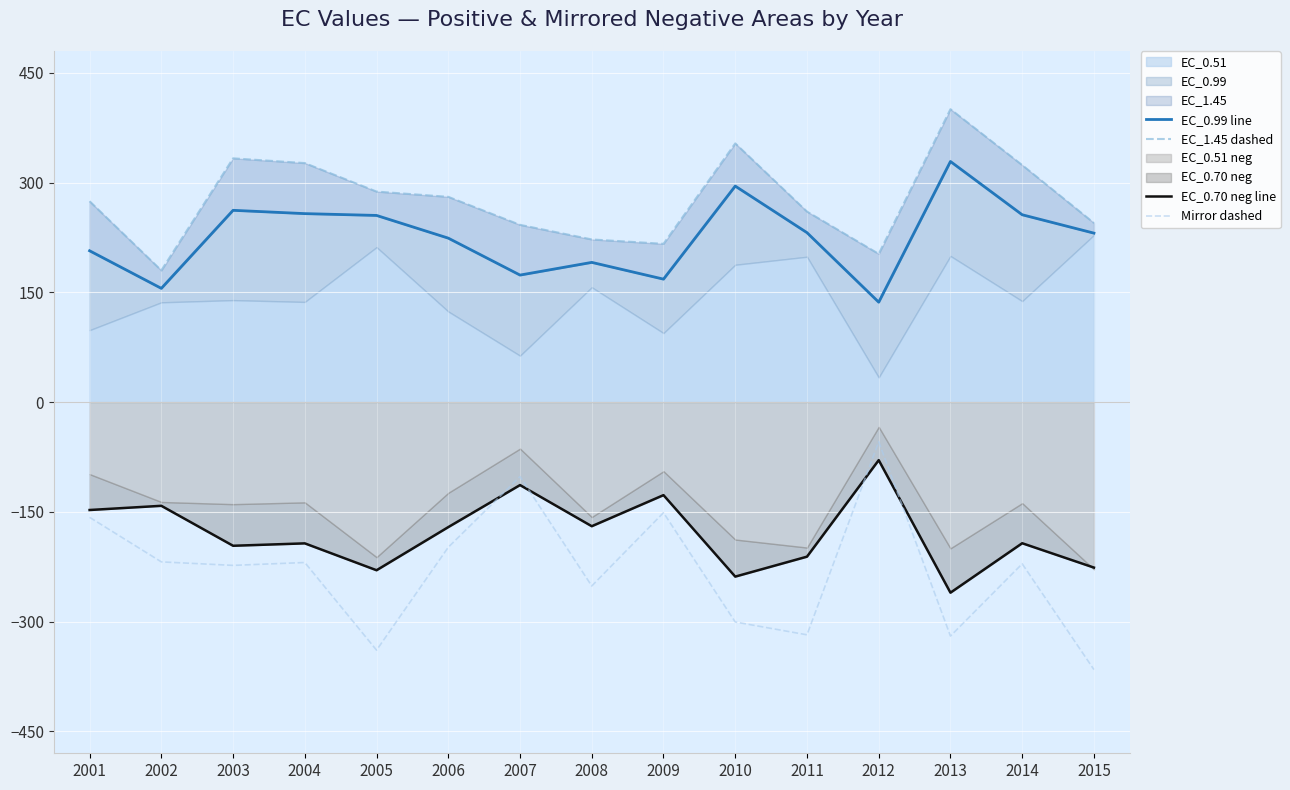

Reading left to right, what are all the values shown in this chart?

EC_0.99 line: 2001=206.9	2002=155.5	2003=262.2	2004=257.7	2005=255.2	2006=224.2	2007=173.7	2008=191.0	2009=168.1	2010=295.3	2011=231.7	2012=136.7	2013=329.0	2014=256.1	2015=231.0
EC_1.45 dashed: 2001=274.6	2002=180.0	2003=333.3	2004=326.8	2005=287.9	2006=280.6	2007=242.4	2008=222.4	2009=216.4	2010=353.7	2011=260.5	2012=202.7	2013=400.5	2014=324.0	2015=244.9
EC_0.70 neg line: 2001=-147.4	2002=-141.7	2003=-196.3	2004=-193.1	2005=-229.8	2006=-170.8	2007=-113.4	2008=-169.6	2009=-127.1	2010=-238.5	2011=-211.2	2012=-79.3	2013=-260.5	2014=-192.9	2015=-226.2
Mirror dashed: 2001=-157.5	2002=-218.4	2003=-223.2	2004=-219.2	2005=-339.0	2006=-198.4	2007=-101.7	2008=-251.3	2009=-151.1	2010=-300.5	2011=-318.1	2012=-54.1	2013=-319.7	2014=-221.0	2015=-365.6